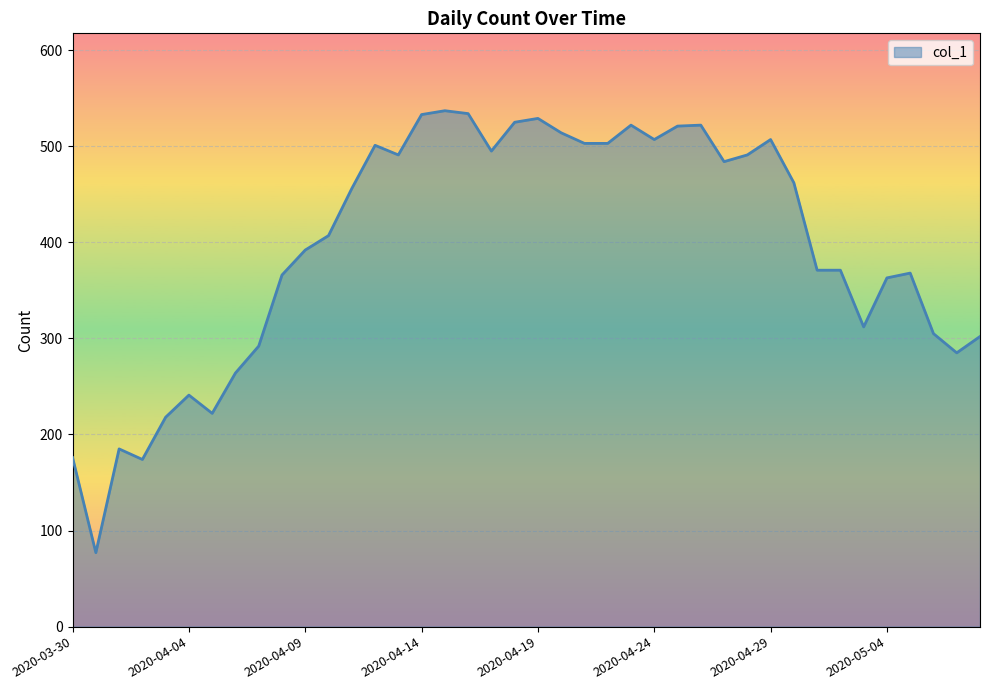

What is the minimum value shown in the chart?

77